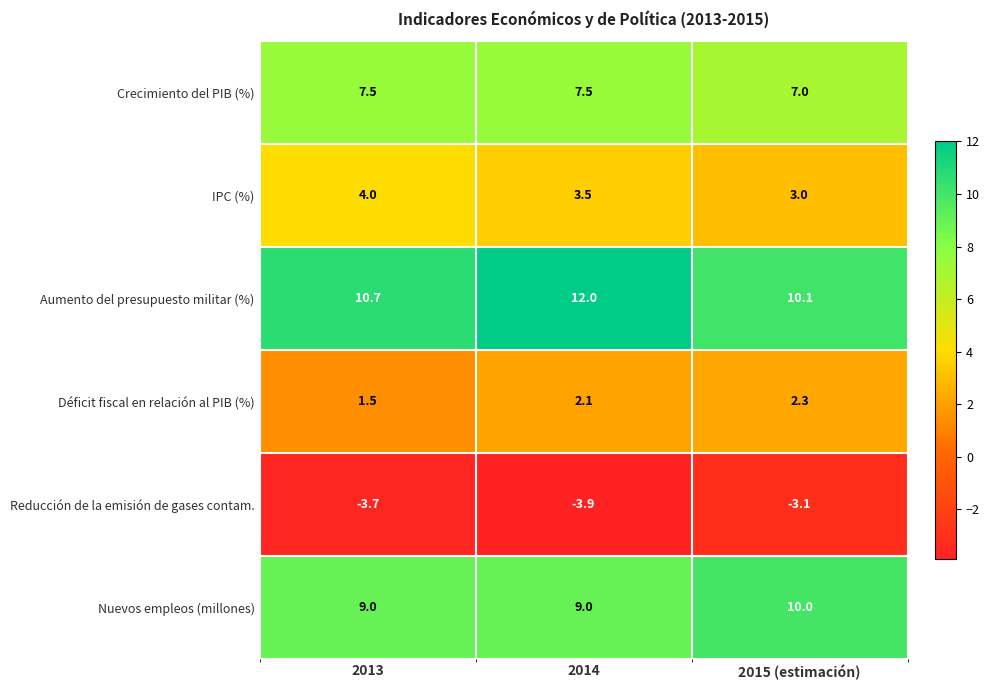

What is the spread (max minus min) of values at 2014?

15.9